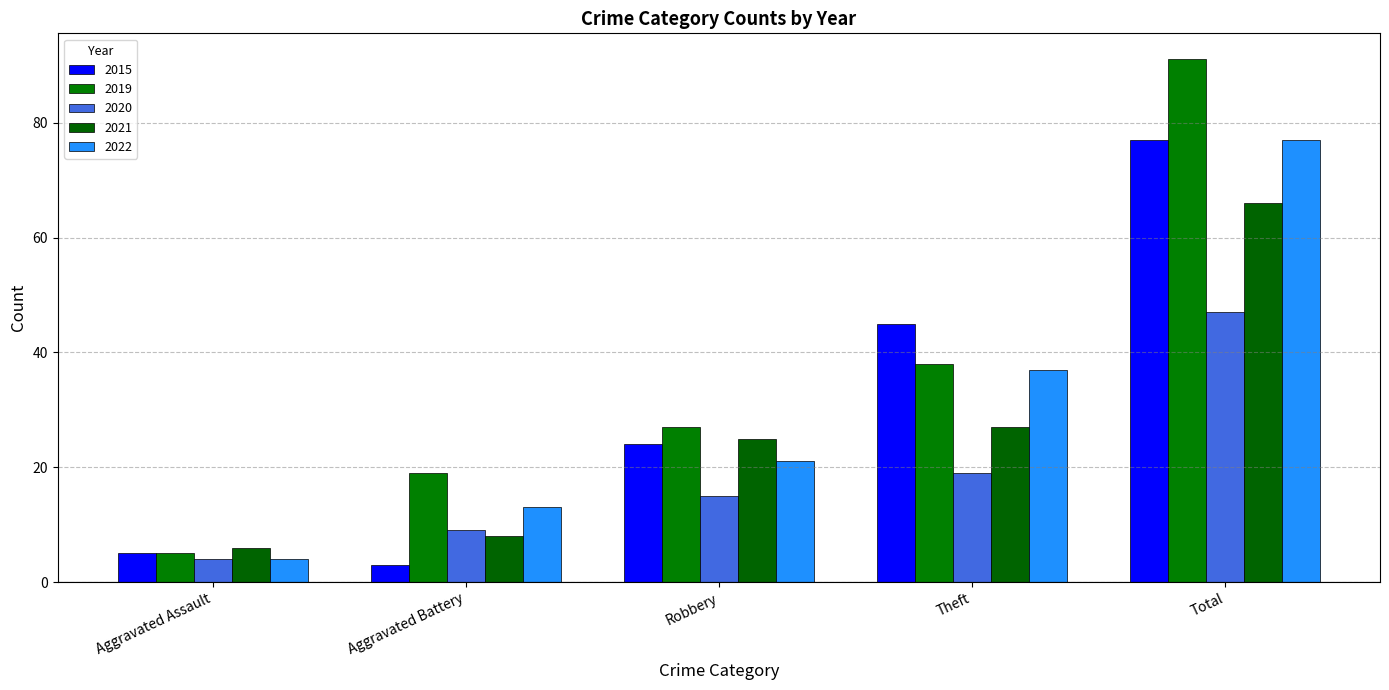

What is the spread (max minus min) of values at Aggravated Assault?

2